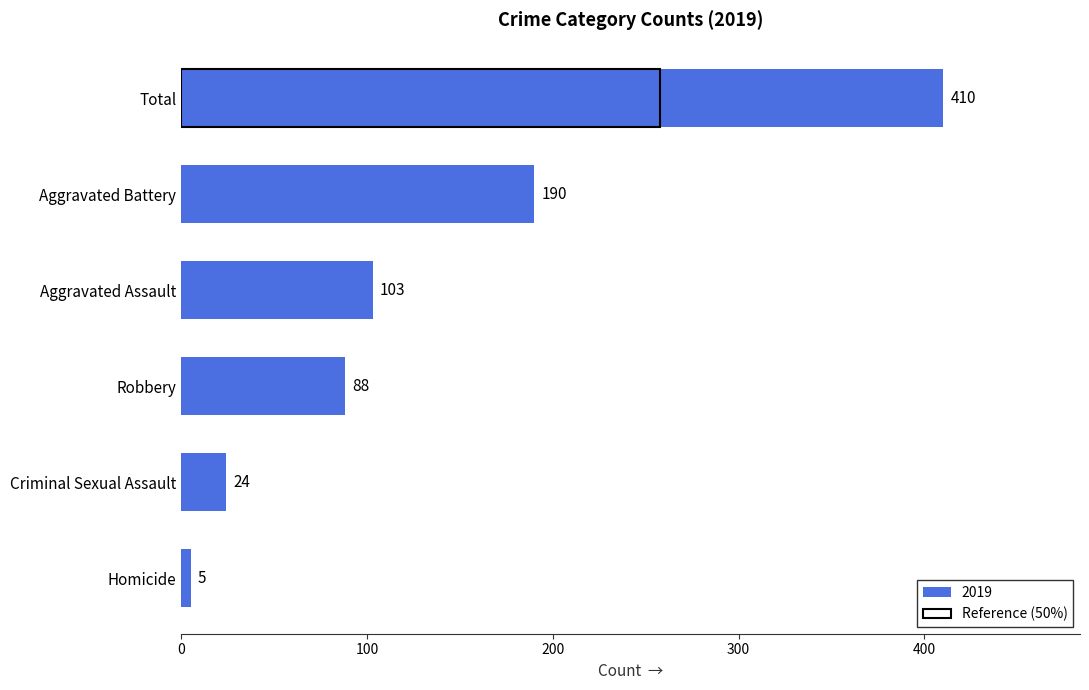

True or false: 2020 has a value of 15 at Criminal Sexual Assault.

False